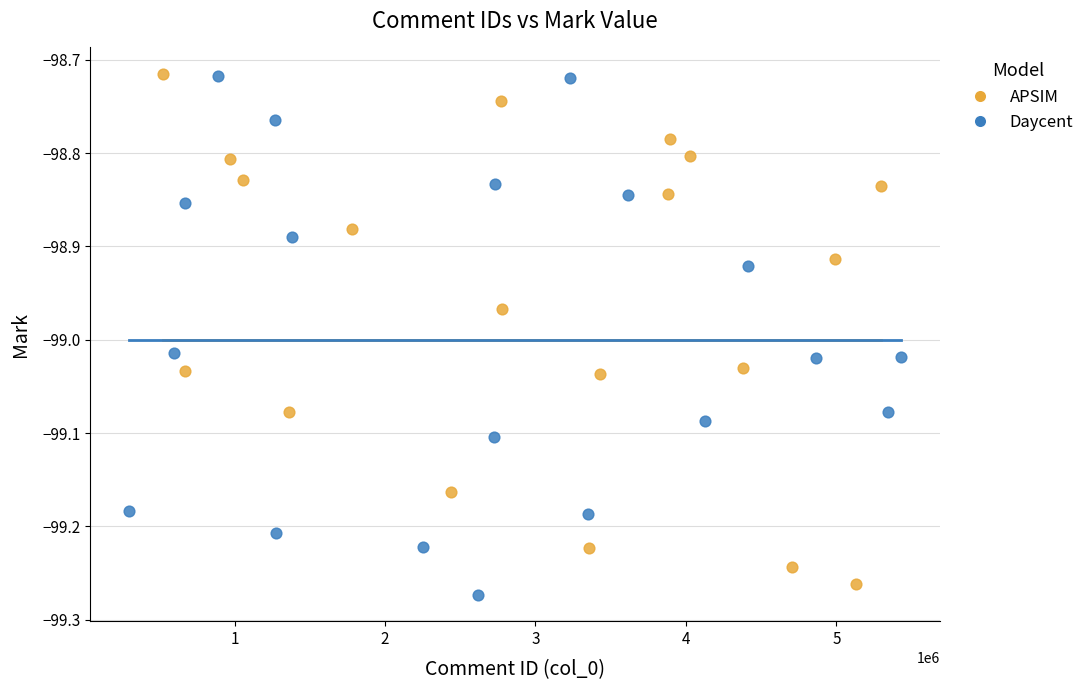

Which series reaches the minimum Y coordinate?

Daycent